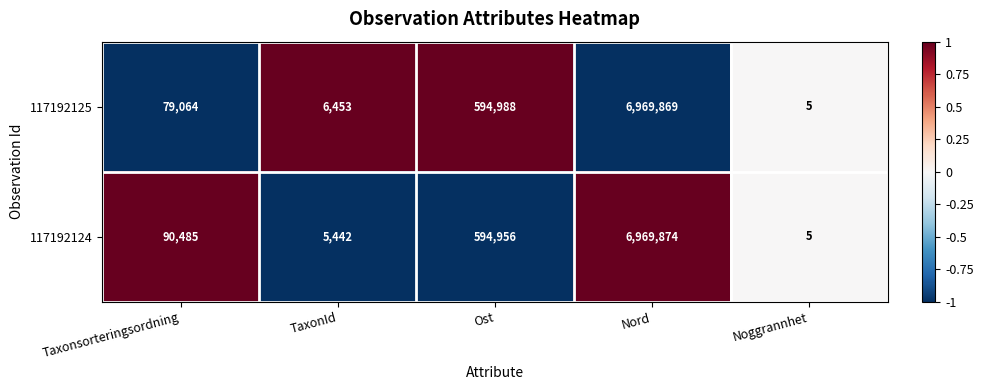

Reading left to right, list all the values displayed in this chart.

117192125: 79064	6453	594988	6969869	5
117192124: 90485	5442	594956	6969874	5